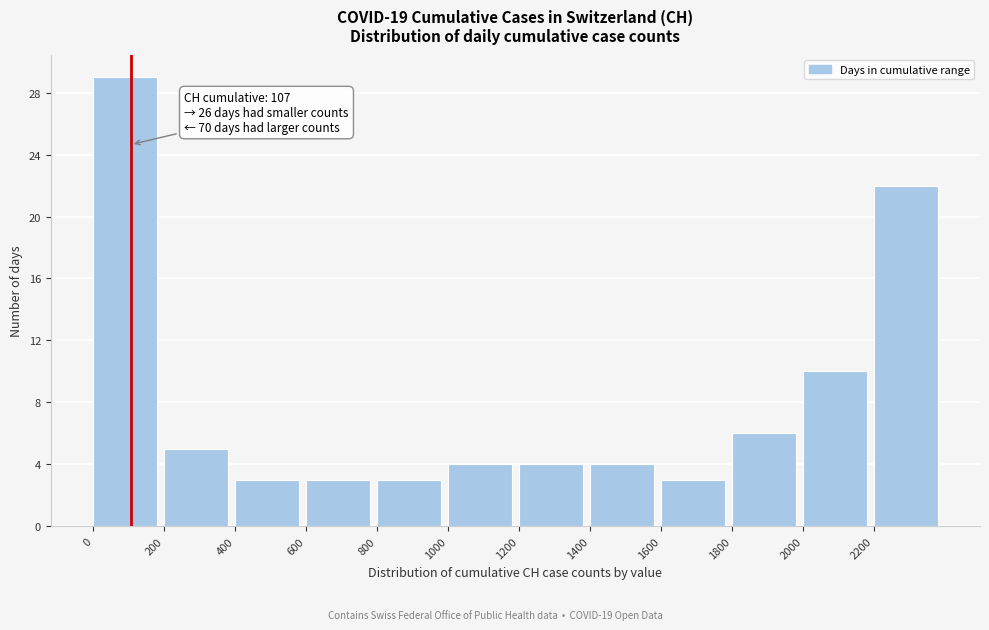

Which range on the x-axis has the tallest bar?

0 to 200